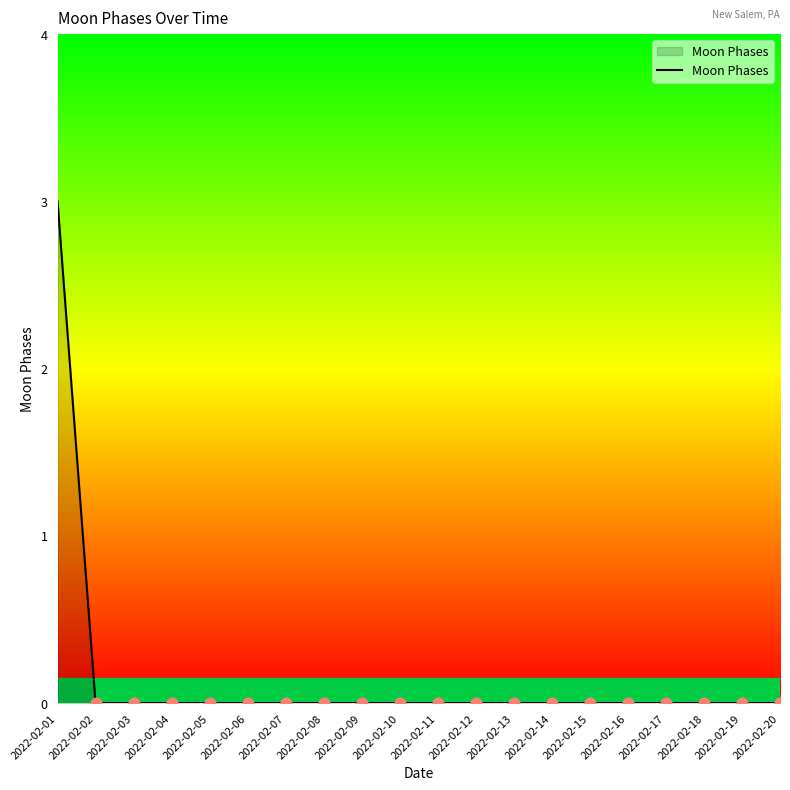

What is the difference between the maximum and minimum values?

3